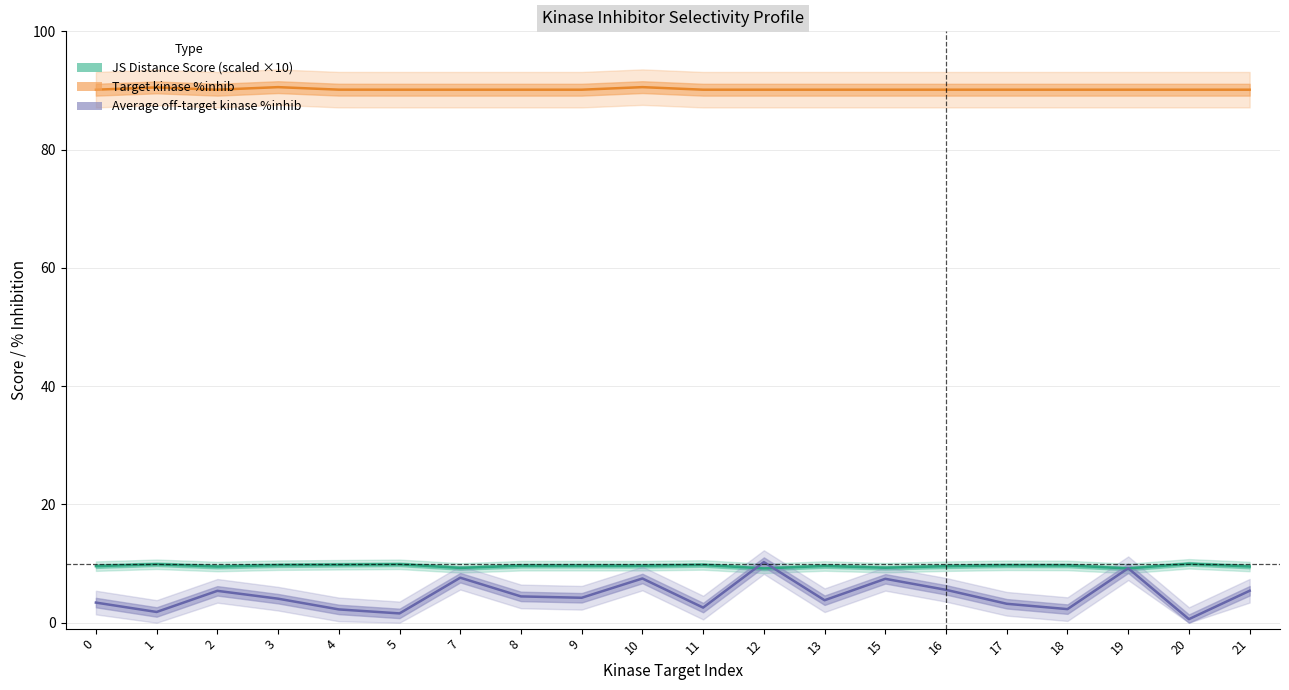

What is the value of the Average off-target kinase %inhib point at the 5th from the left?

2.2